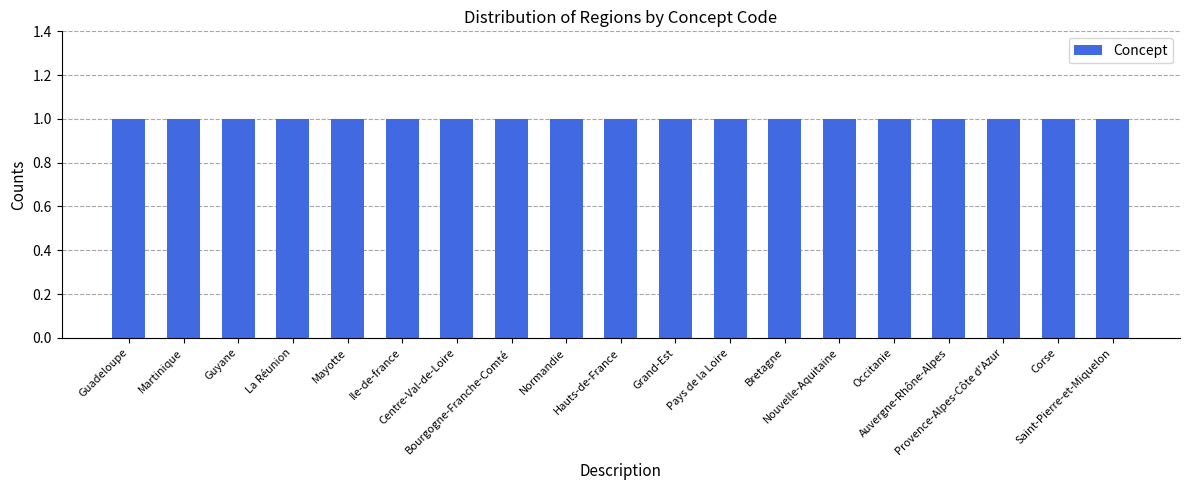

Rank the categories by value from highest to lowest.

Saint-Pierre-et-Miquelon, Corse, Provence-Alpes-Côte d'Azur, Auvergne-Rhône-Alpes, Occitanie, Nouvelle-Aquitaine, Bretagne, Pays de la Loire, Grand-Est, Hauts-de-France, Normandie, Bourgogne-Franche-Comté, Centre-Val-de-Loire, Ile-de-france, Mayotte, La Réunion, Guyane, Martinique, Guadeloupe